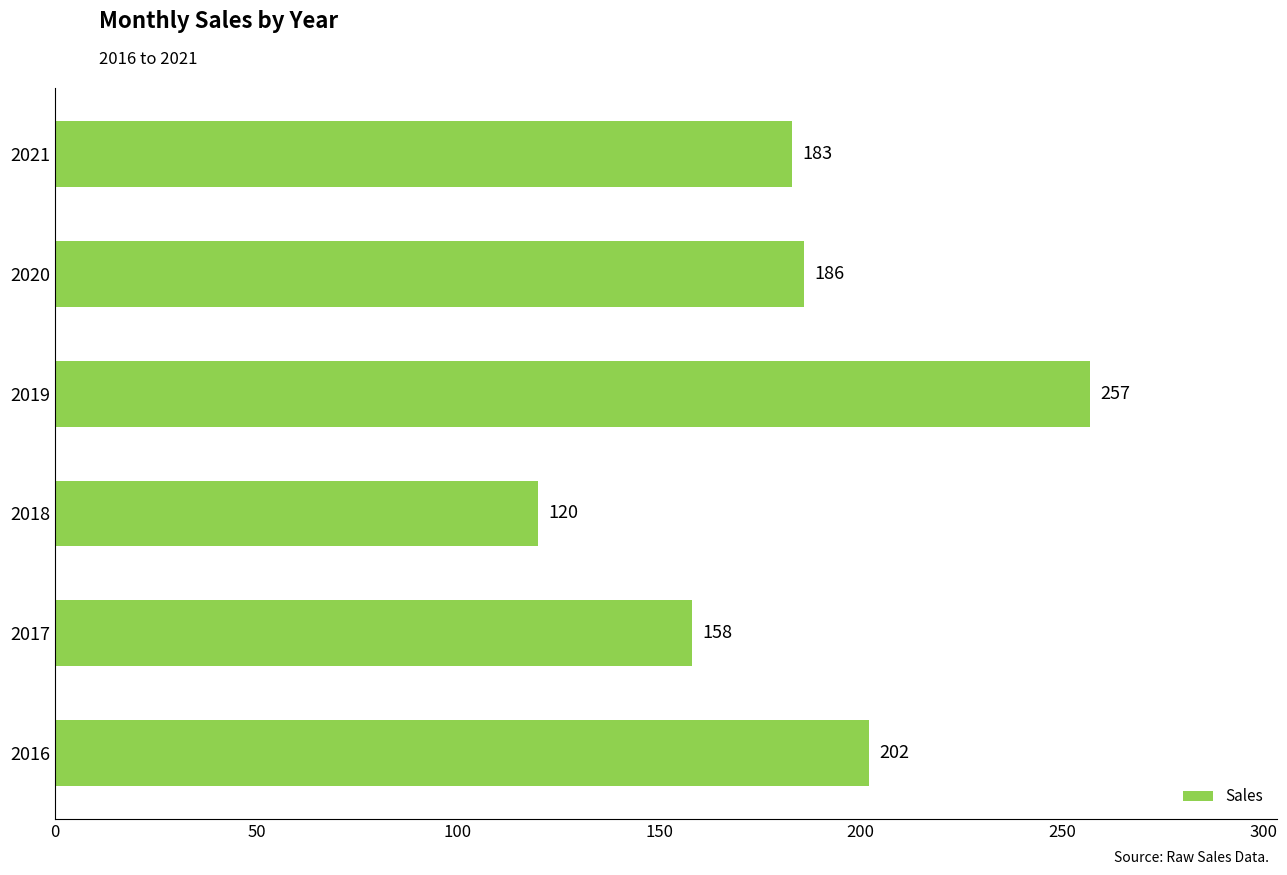

Rank the categories by value from highest to lowest.

2019, 2016, 2020, 2021, 2017, 2018